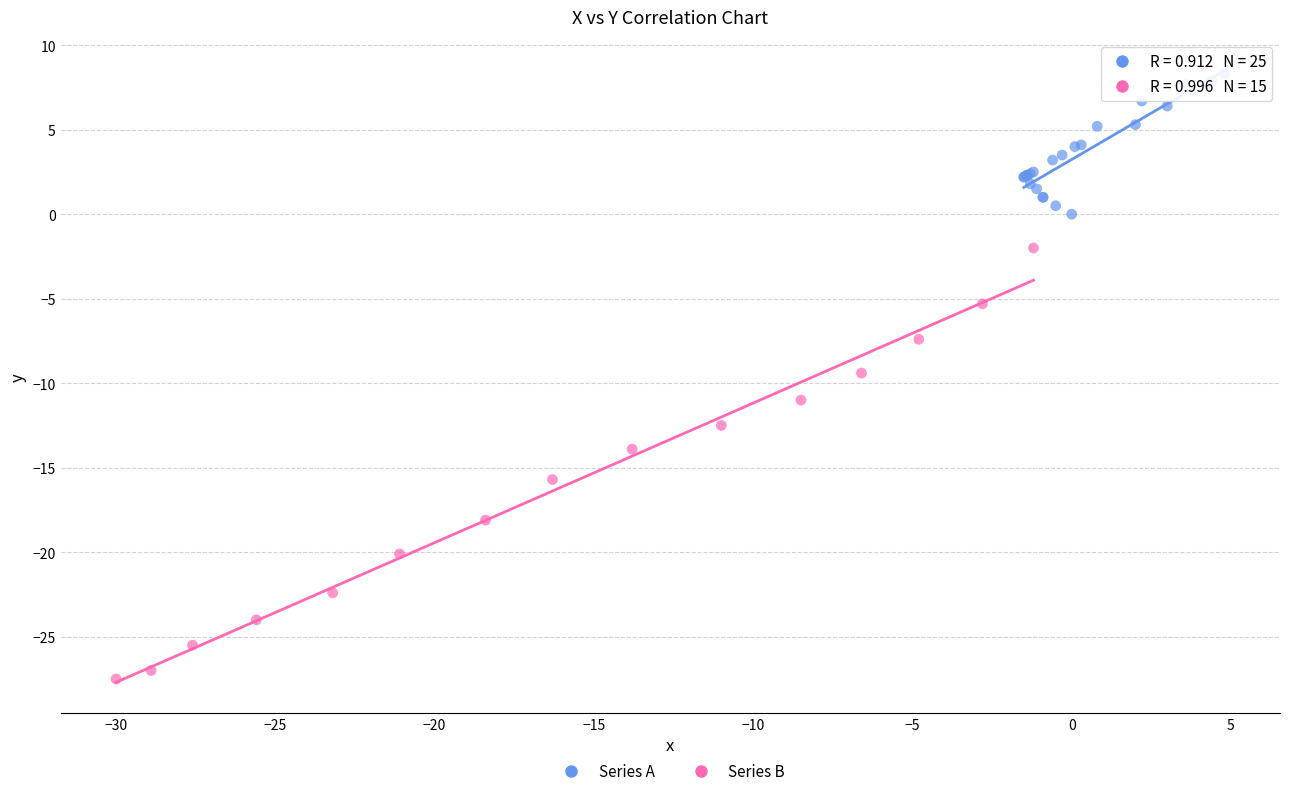

Which series reaches the minimum Y coordinate?

Series B